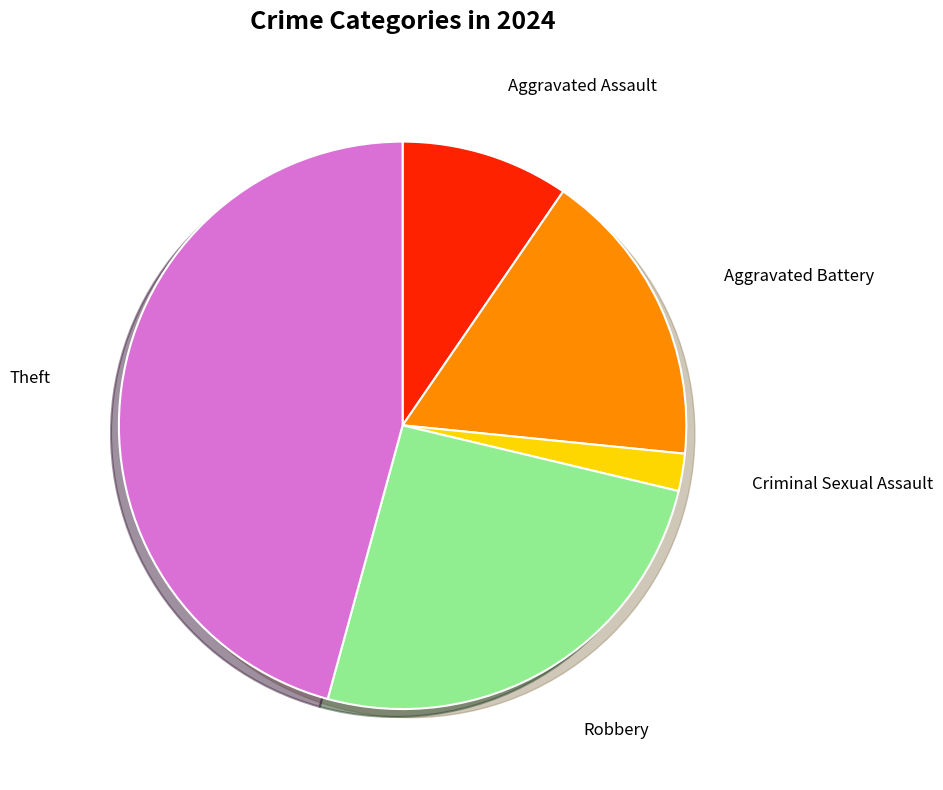

What is the largest slice in the pie chart?

Theft